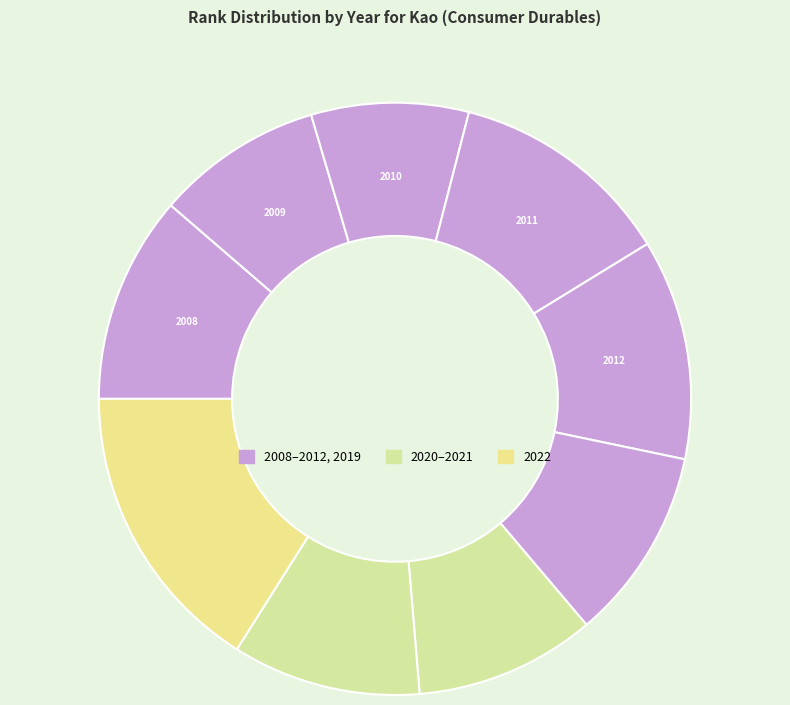

Which category has the biggest portion of the pie?

2022